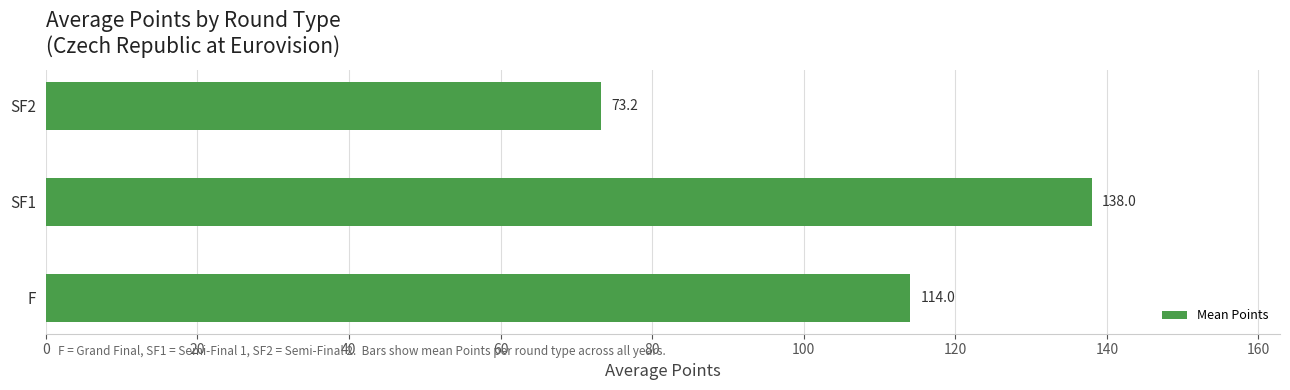

Between F and SF2, which is larger?

F